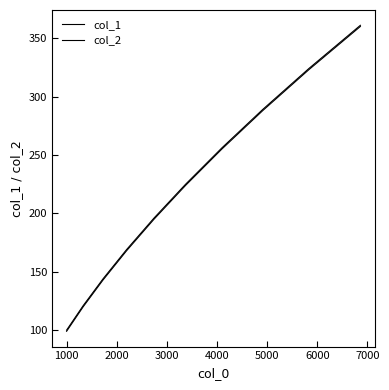

What is the average value of the col_1 series?

218